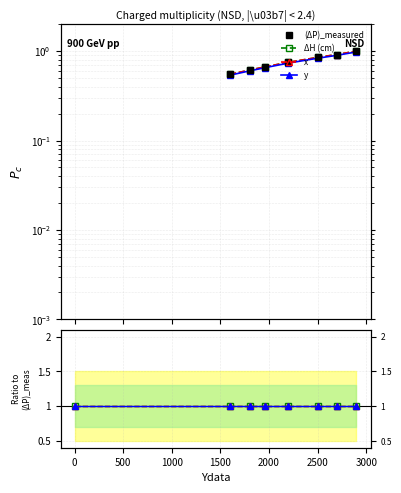

Does the chart have visible grid lines?

Yes